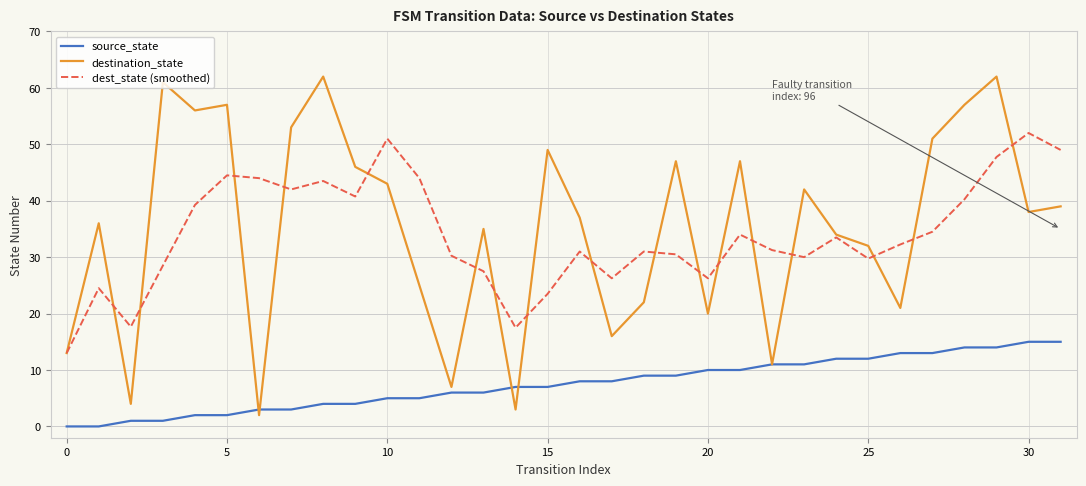

True or false: dest_state (smoothed) and source_state intersect in this chart.

False